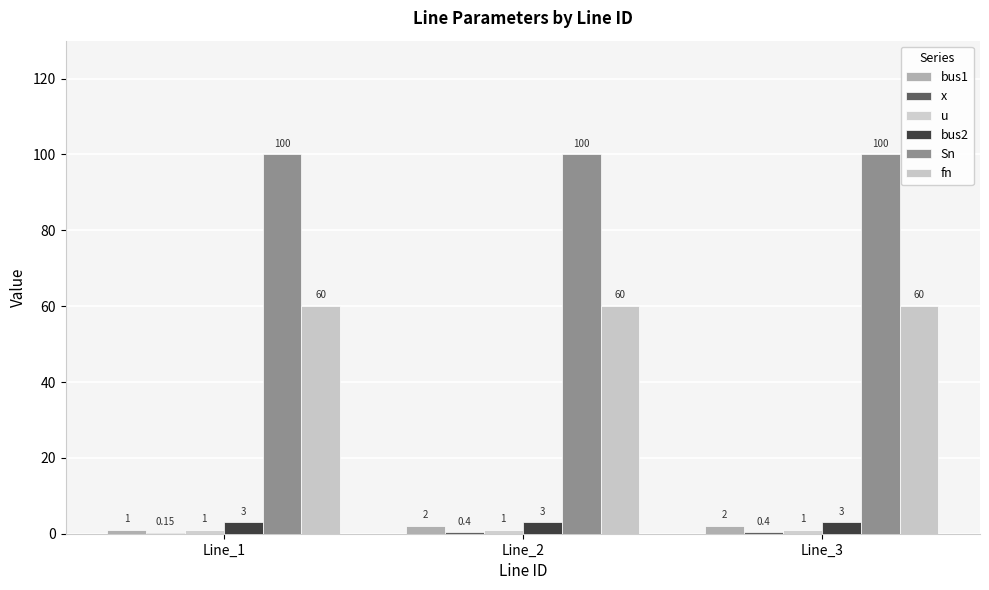

Does the chart contain stacked bars?

No